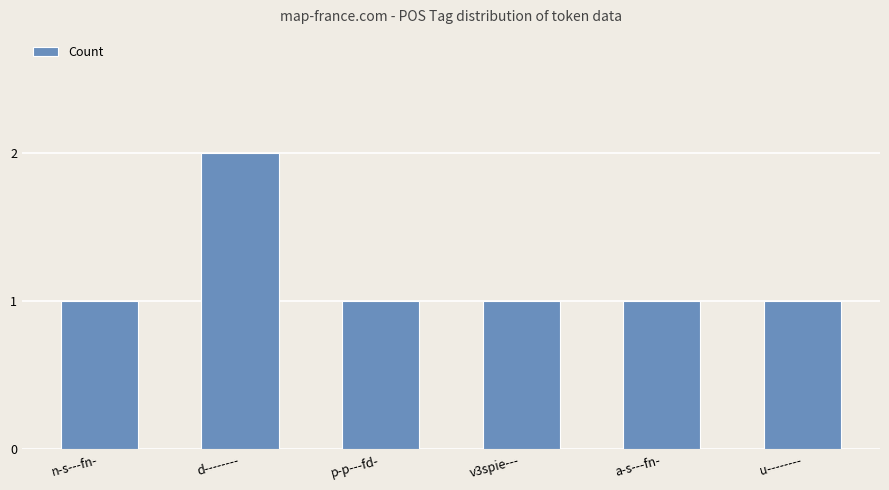

Reading left to right, extract all data points from this chart.

n-s---fn-=1	d--------=2	p-p---fd-=1	v3spie---=1	a-s---fn-=1	u--------=1